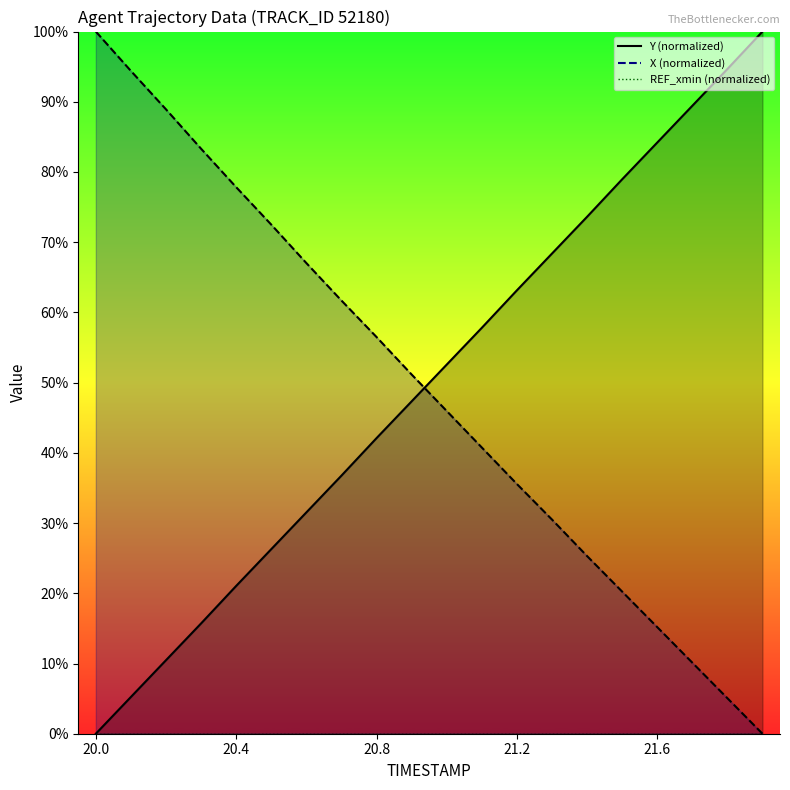

The value of X at 20.8 is 56.5. True or false?

True